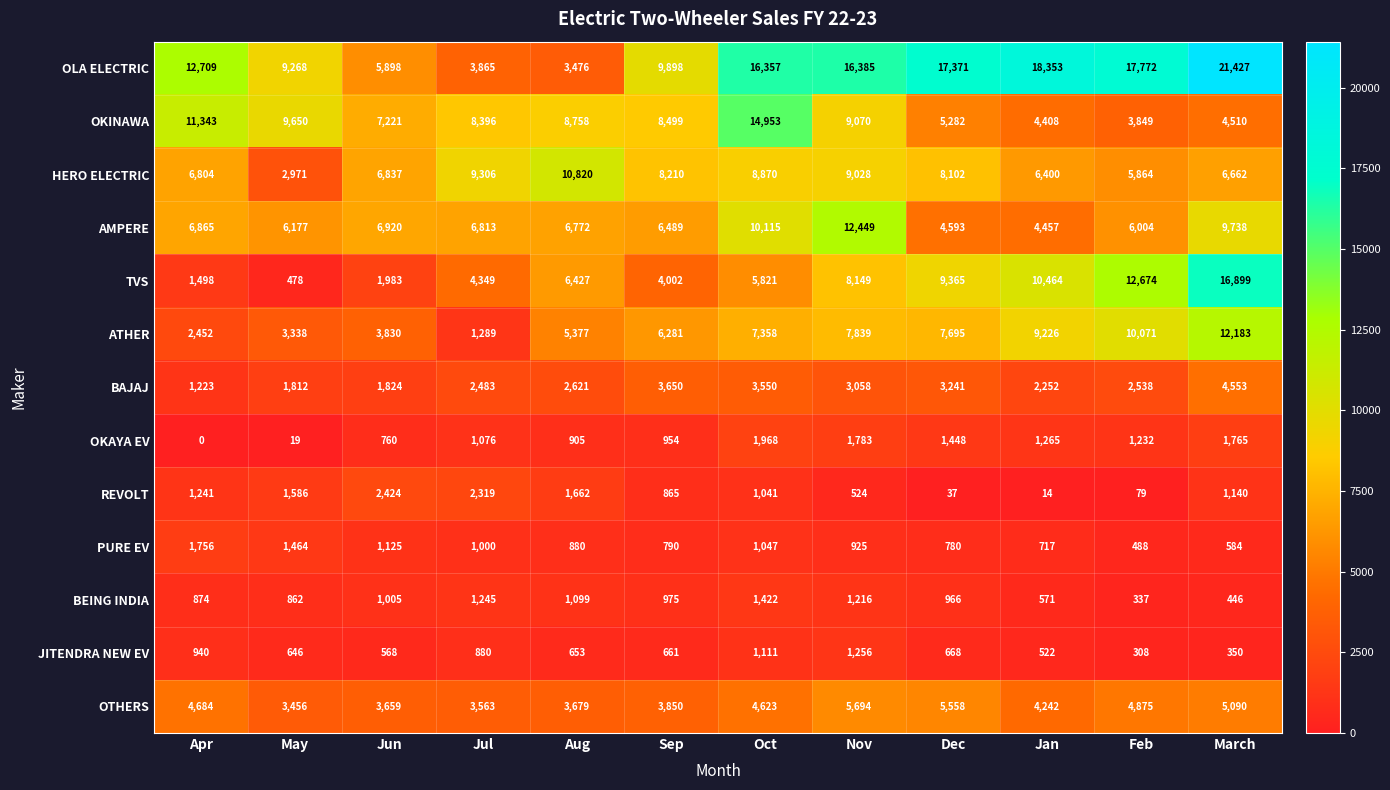

How many data points does each series have?

12